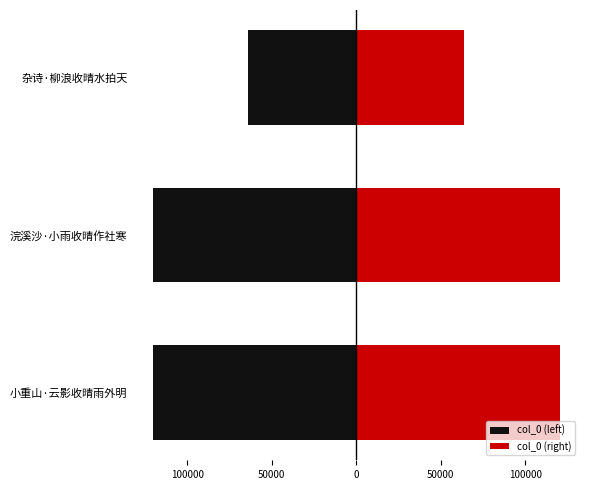

What is the greatest value displayed?

120402.0